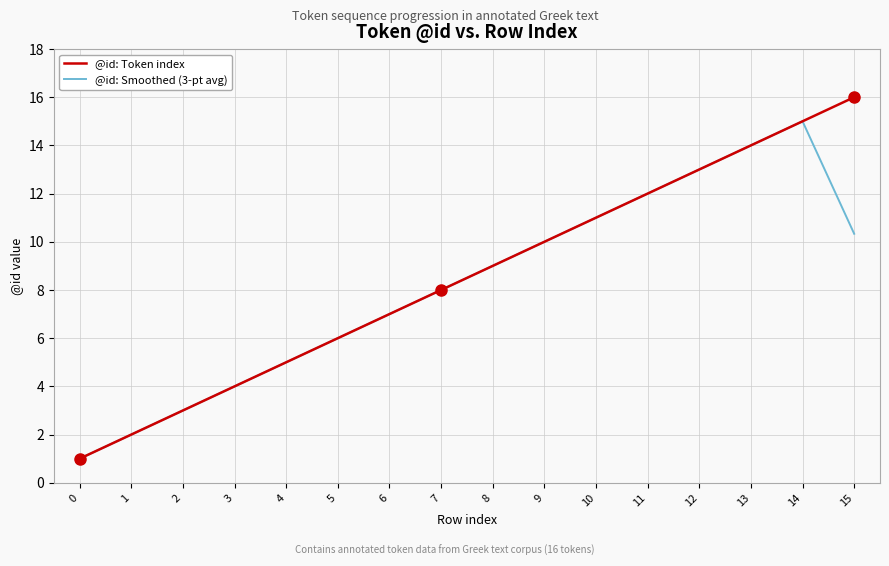

Is the value of @id: Token index at 15 greater than the value of @id: Smoothed (3-pt avg) at 9?

Yes